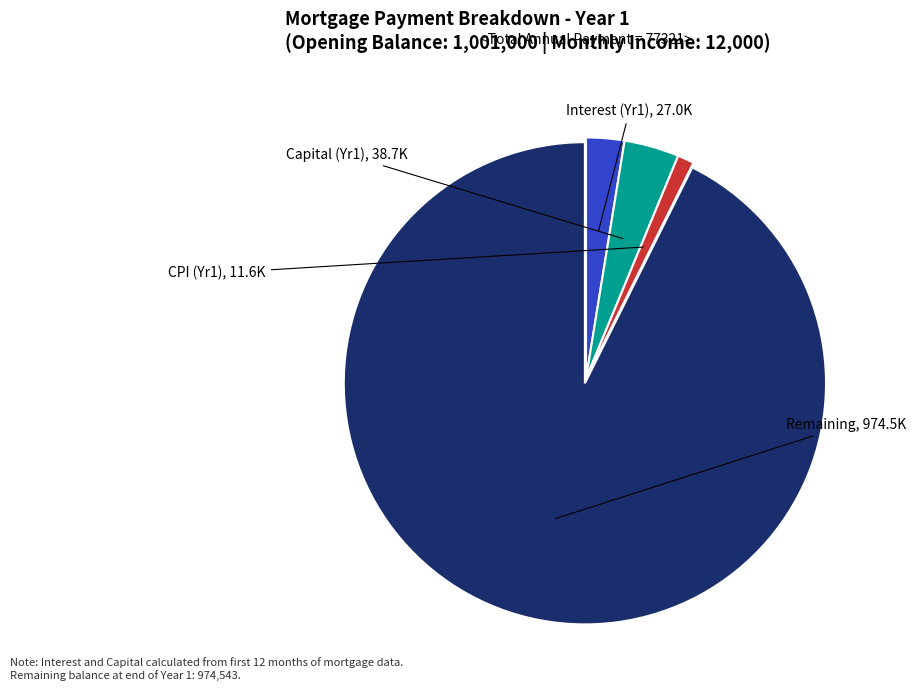

Is there any slice that represents more than half of the pie?

Yes